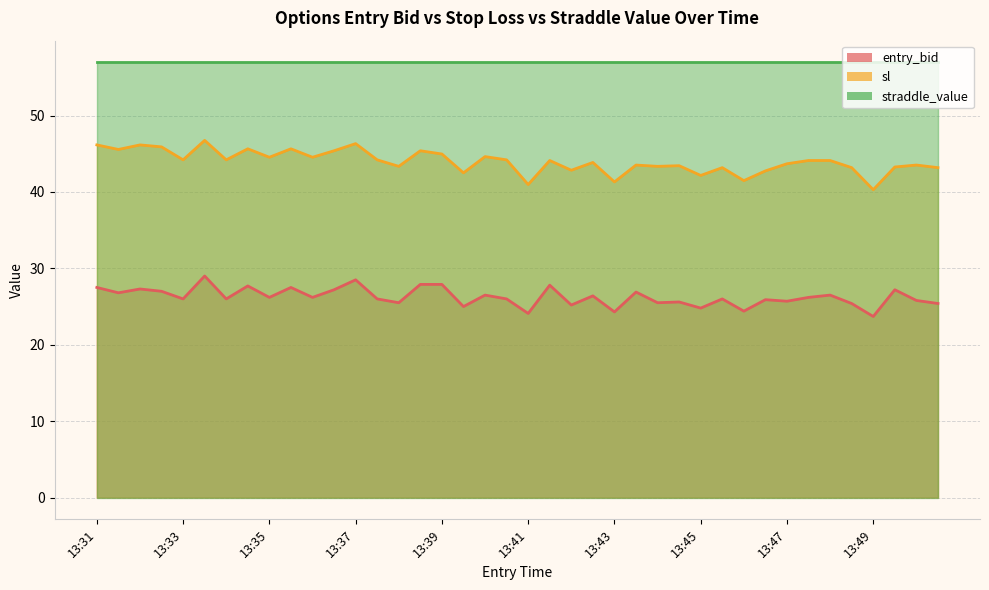

Which series changed the most between 13:46 and 13:48?

sl